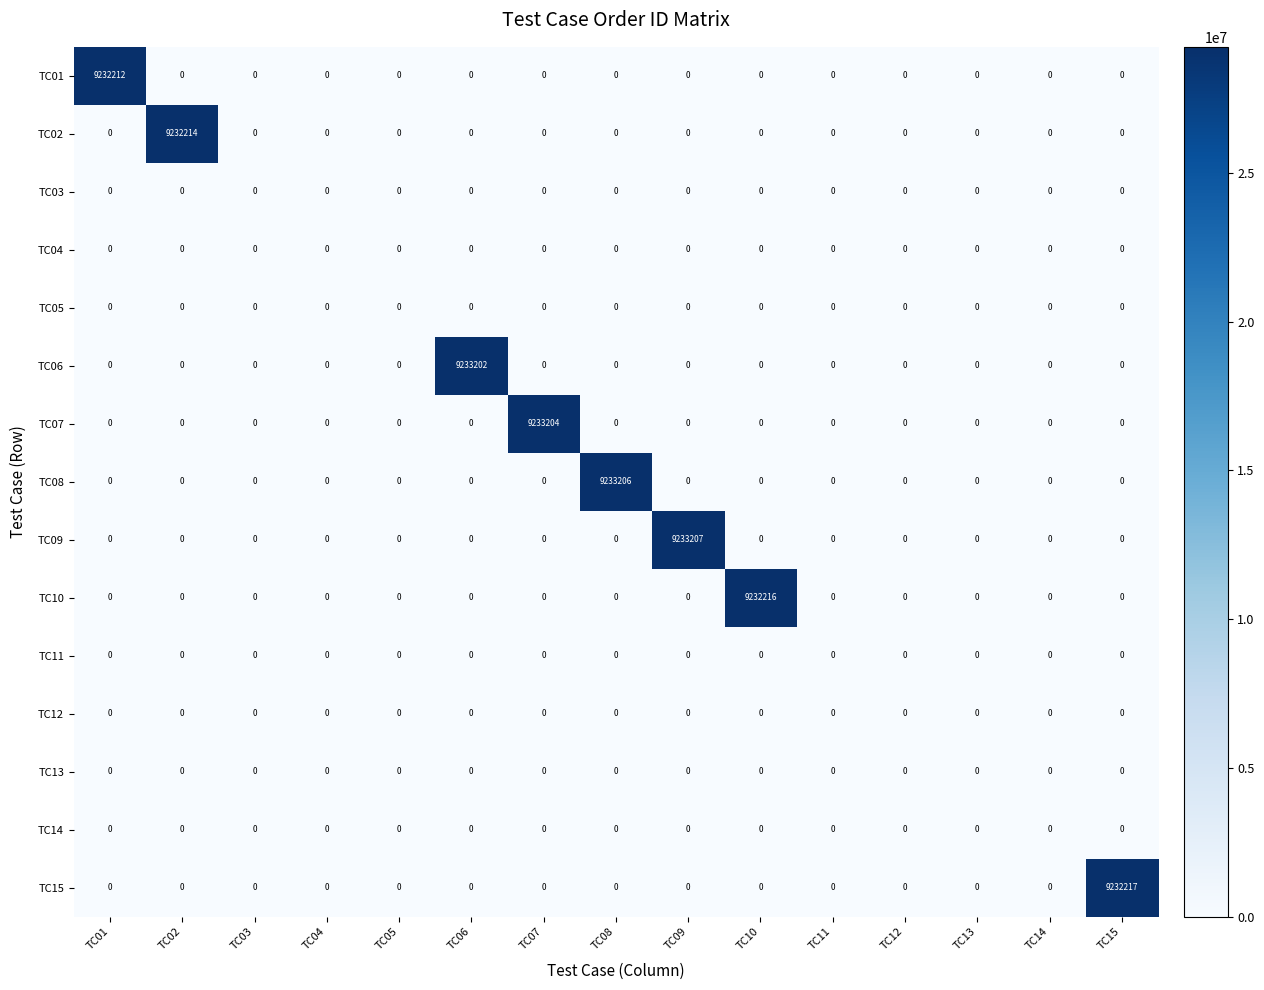

How many values in TC02 are above zero?

1